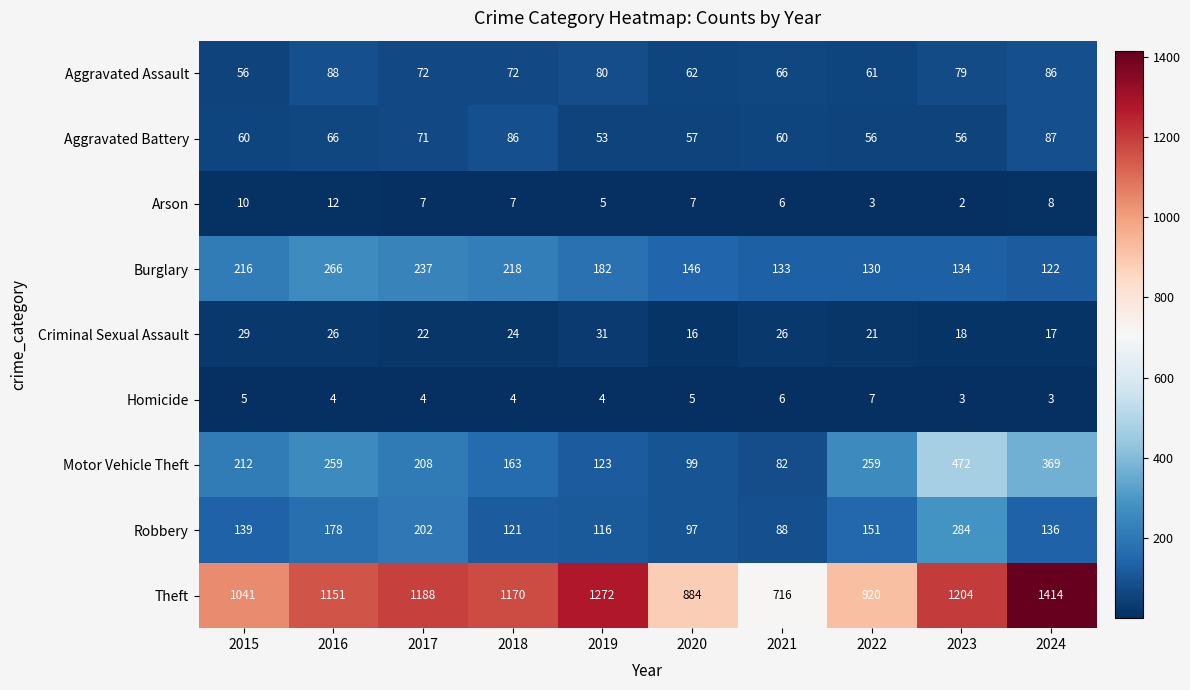

At how many categories does at least one series exceed 528?

10